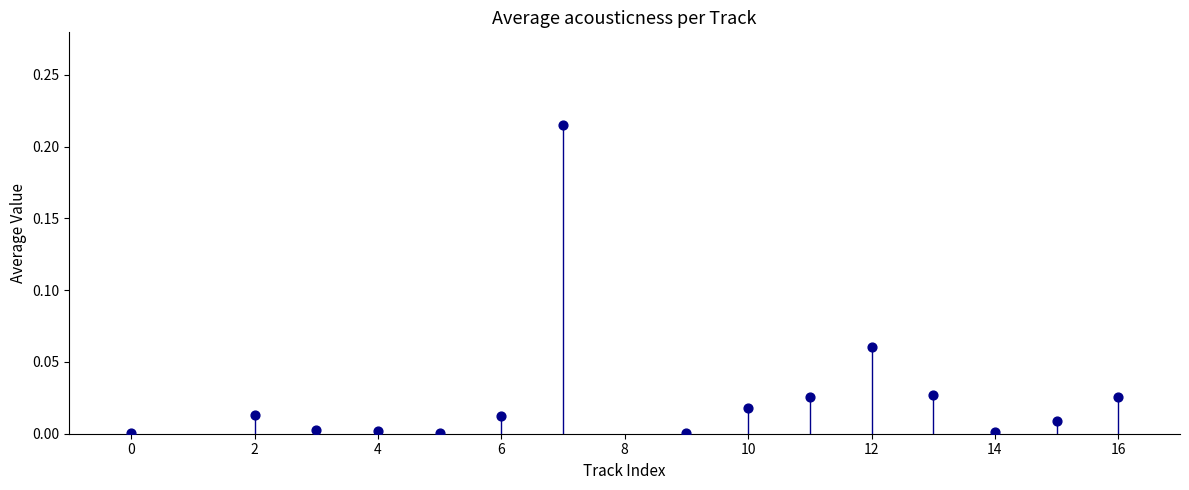

What is the range of X values (max minus min)?

16.0